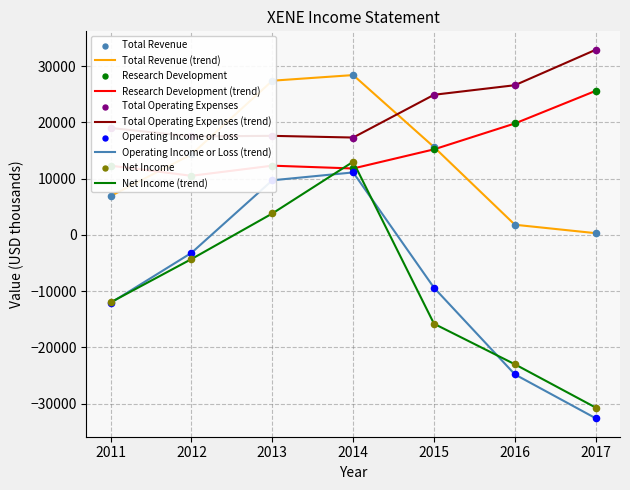

At which category is the sum across all series the highest?

2014